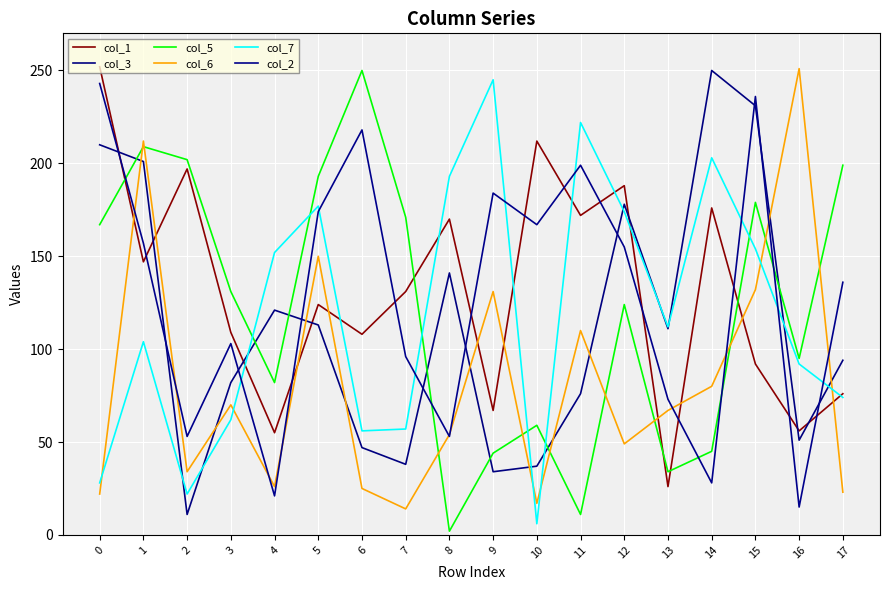

After their last crossing, which series has the higher values: col_6 or col_2?

col_2